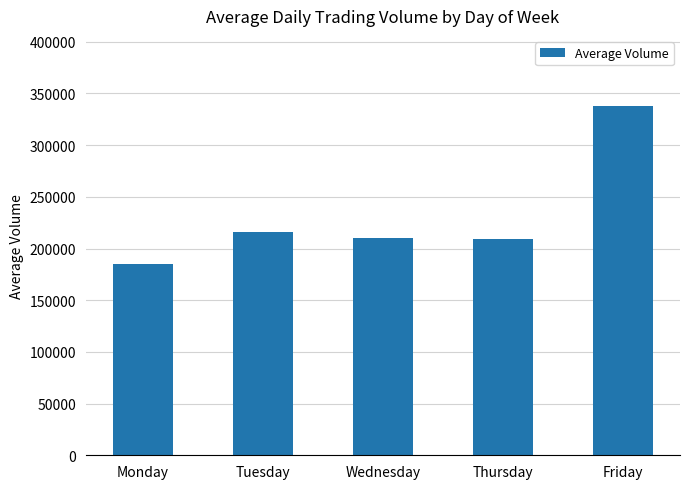

How many bars are there in total?

5